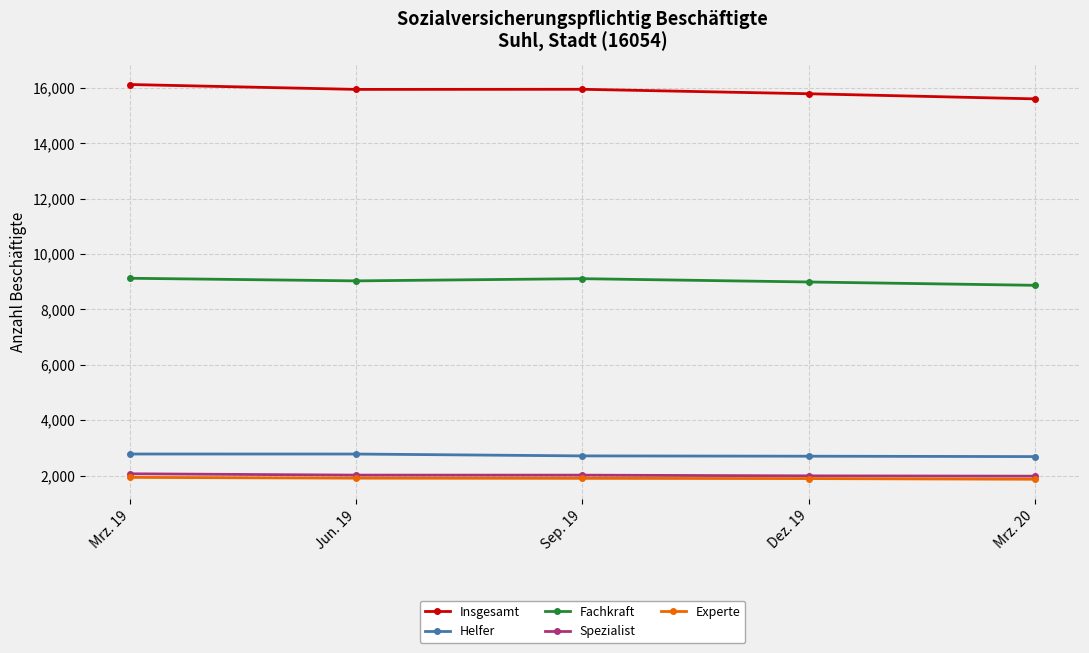

The value of Fachkraft at Dez. 19 is 8993. True or false?

True